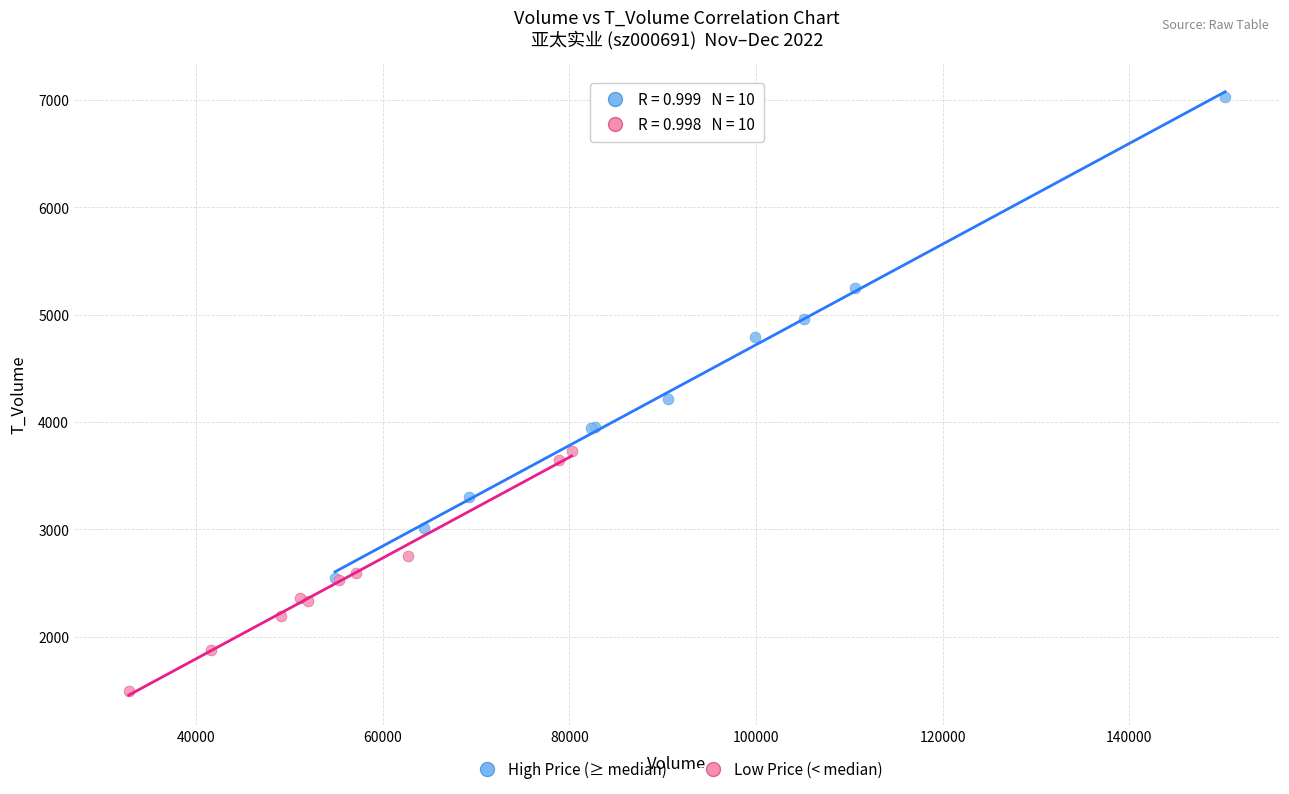

Which series has the largest Y range (max minus min)?

High Price (≥ median)